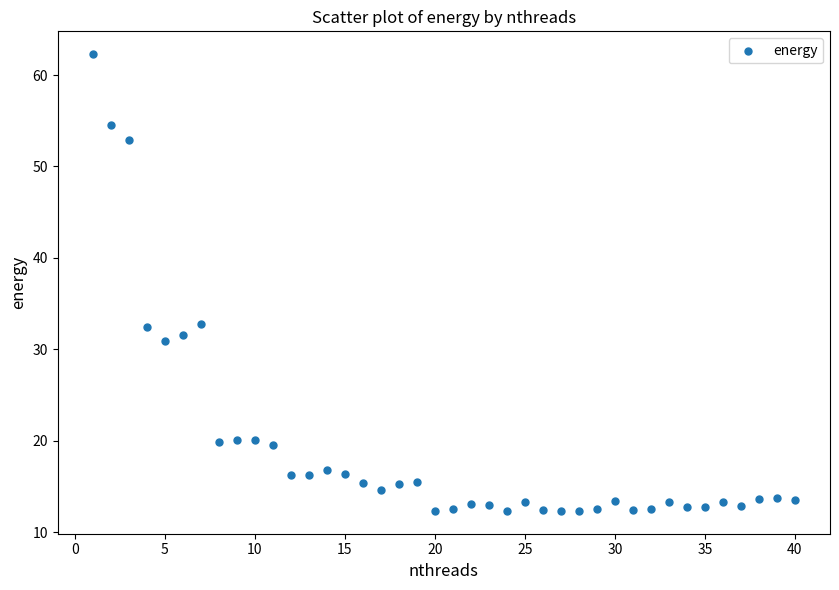

What is the range of X values (max minus min)?

39.0